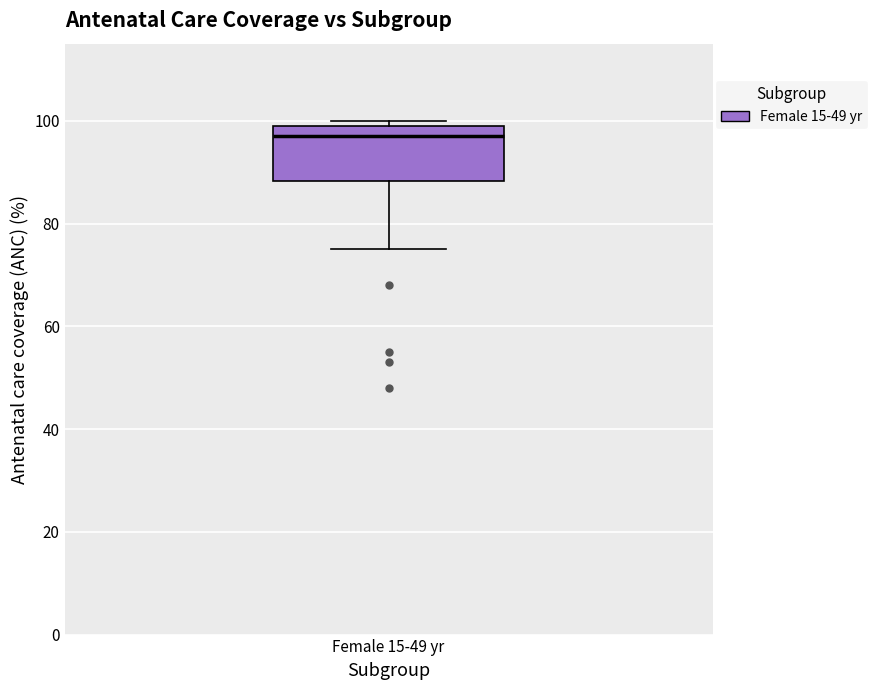

Read this box plot against the y-axis: the position of the median line, the range covered by the box, and the ends of both whiskers. The values are not printed on the chart, so give them approximately, as read against the axis.

median 98, box 88 to 100, whiskers 76 to 100 (just above the box's upper edge)